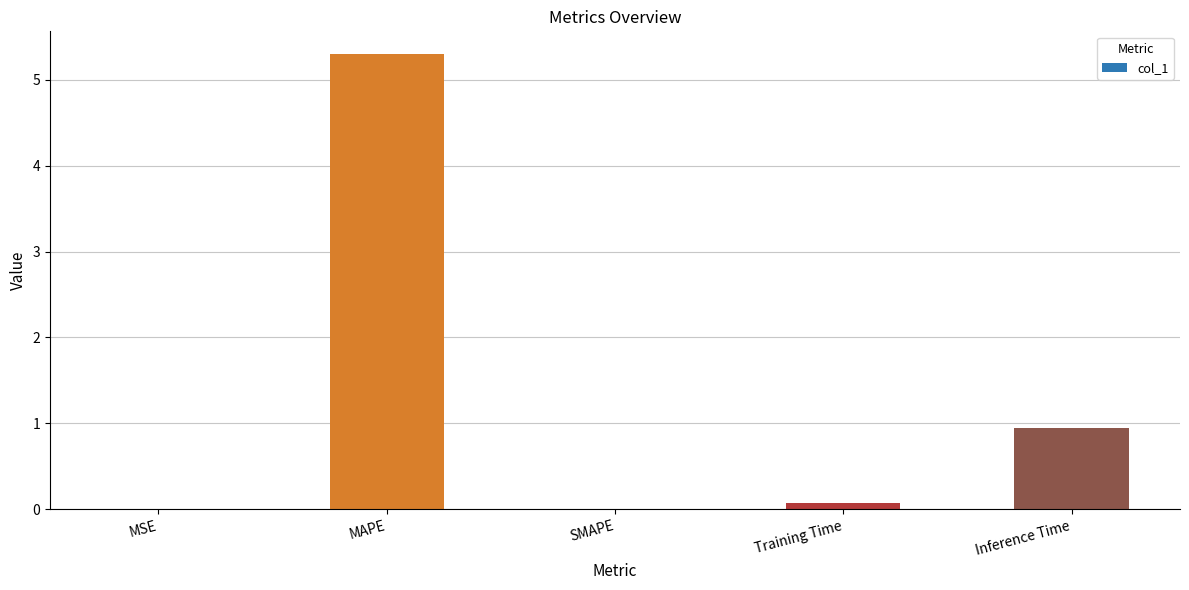

Which has a higher value, MAPE or SMAPE?

MAPE